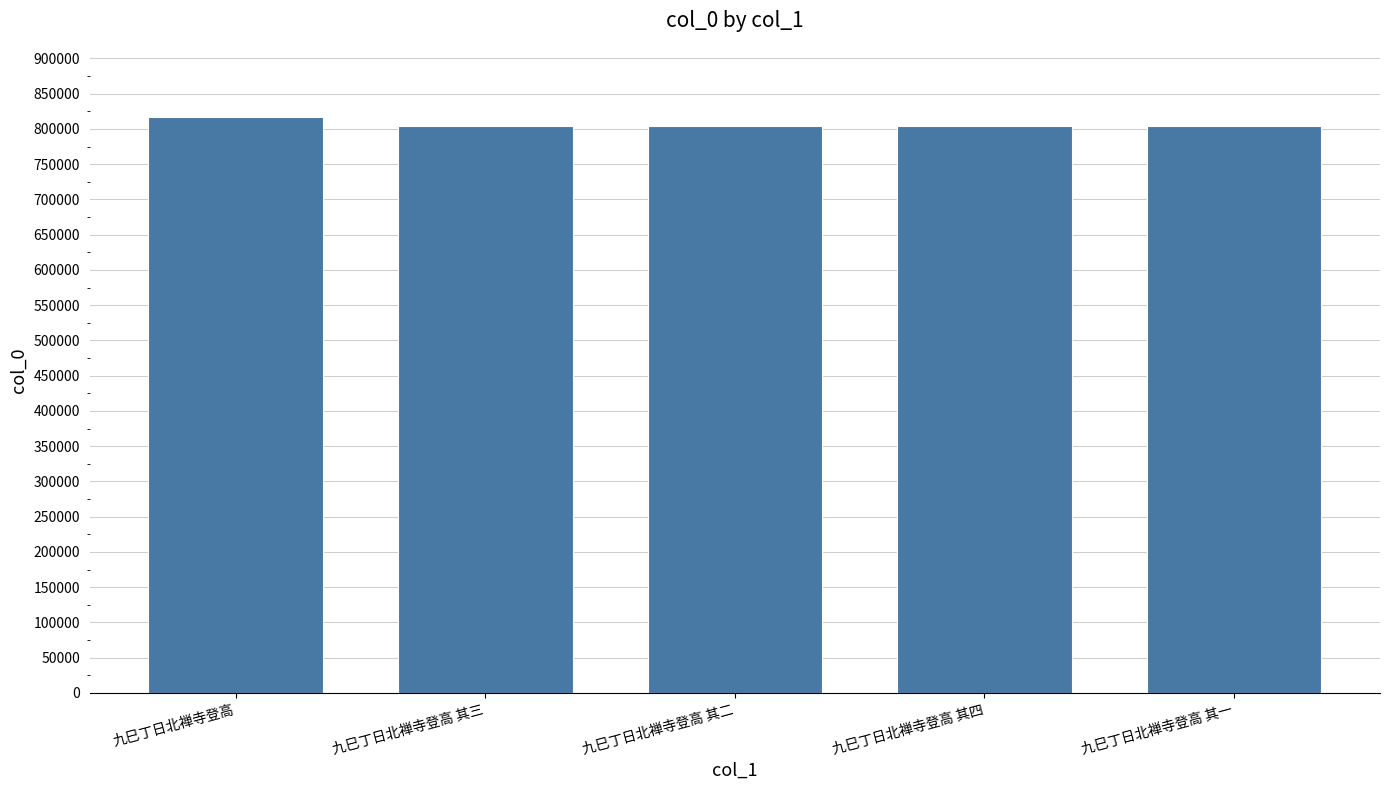

True or false: the data shows 816976 at 九巳丁日北禅寺登高.

True